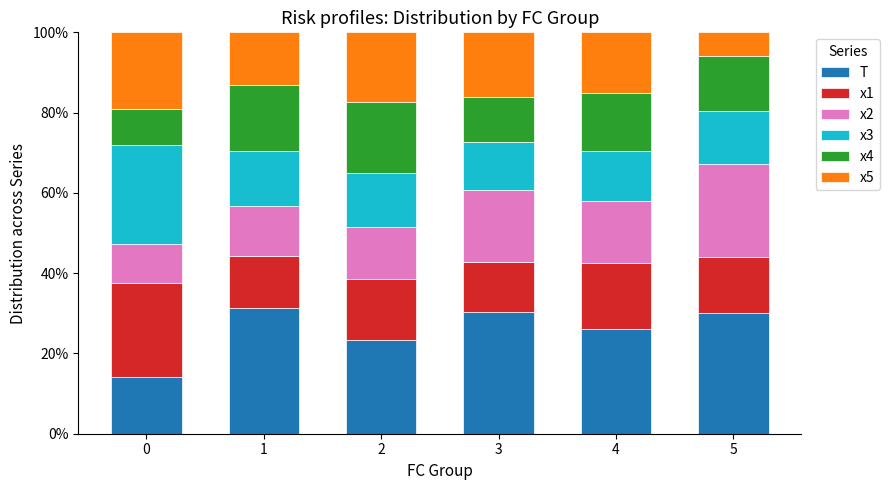

What is the sum of the T values at 1 and 4?

57.3